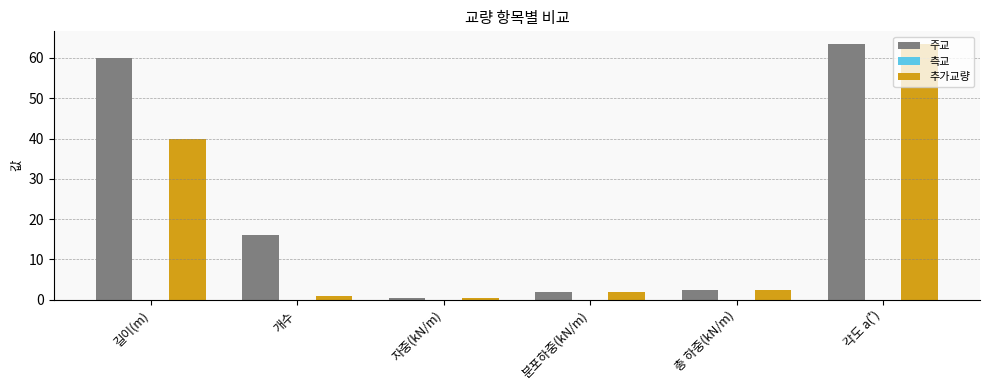

Which series has the widest spread of values?

추가교량